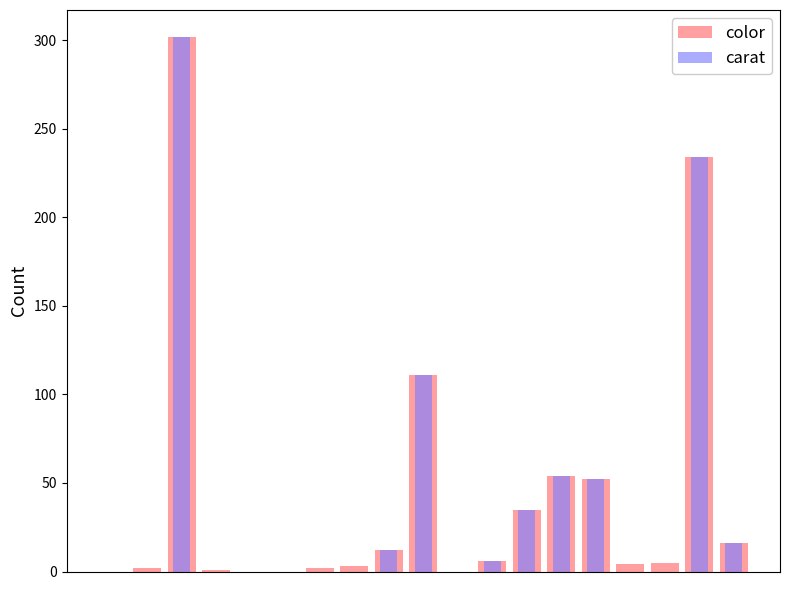

What are all the series names shown in the legend?

color, carat